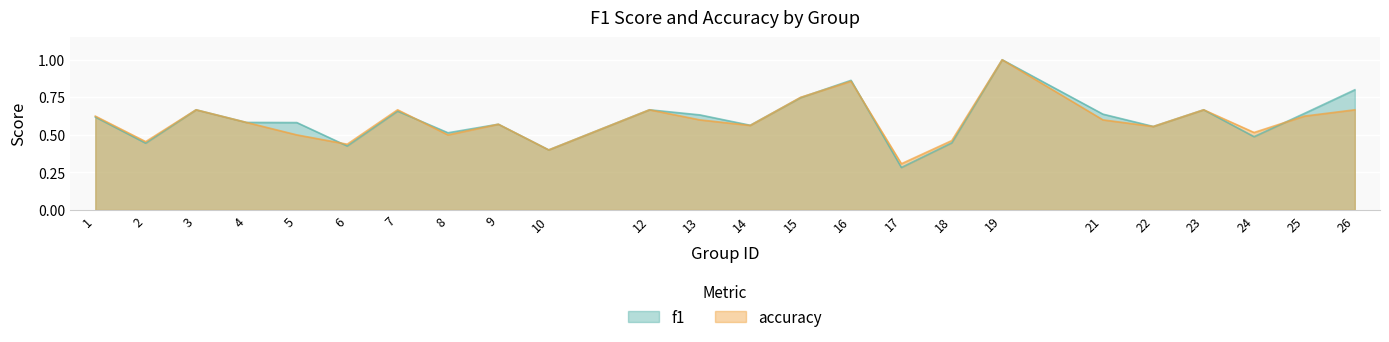

What is the value of the accuracy point at the 2nd from the left?

0.5